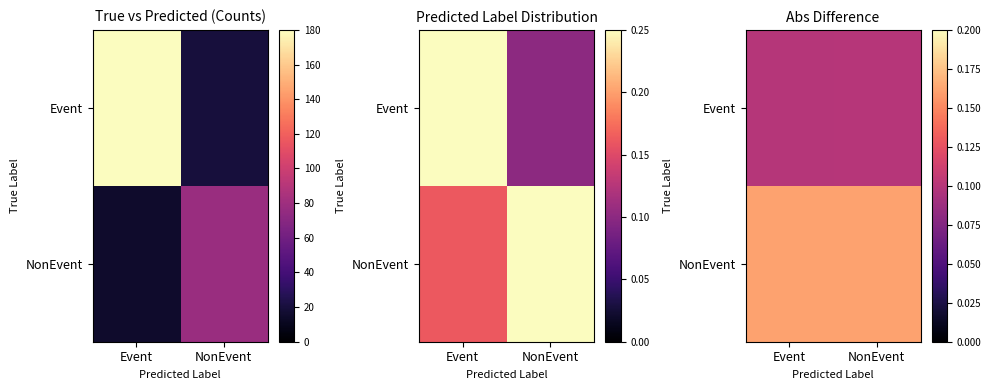

List the labels in order of NonEvent value, largest first.

Event, NonEvent